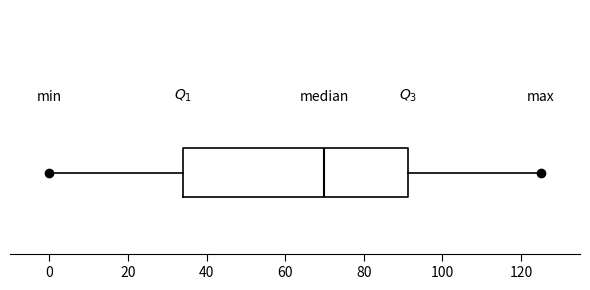

Transcribe this box plot: give where the median line is, the range the box spans, and where the two whiskers end, as read against the x-axis. The values are not printed on the chart, so give them approximately, as read against the axis.

median 70, box 34 to 92, whiskers 0 to 126